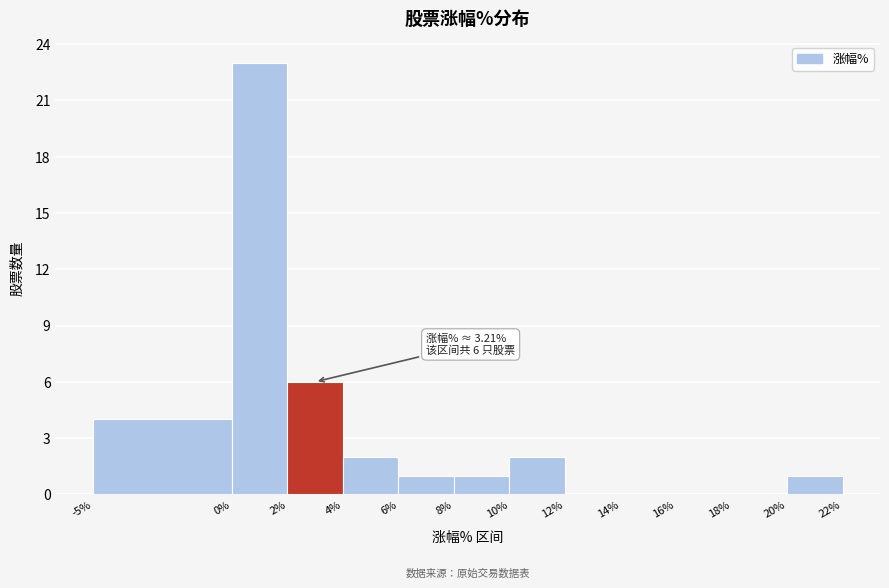

Which range on the x-axis has the tallest bar?

0% to 2%